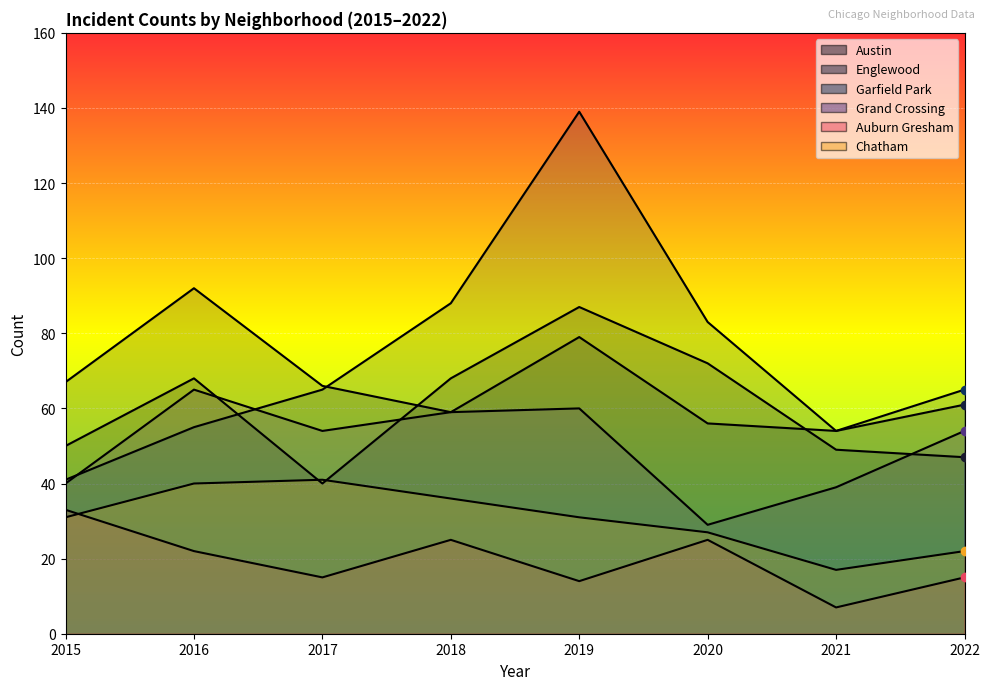

True or false: Garfield Park and Auburn Gresham cross at least once.

False